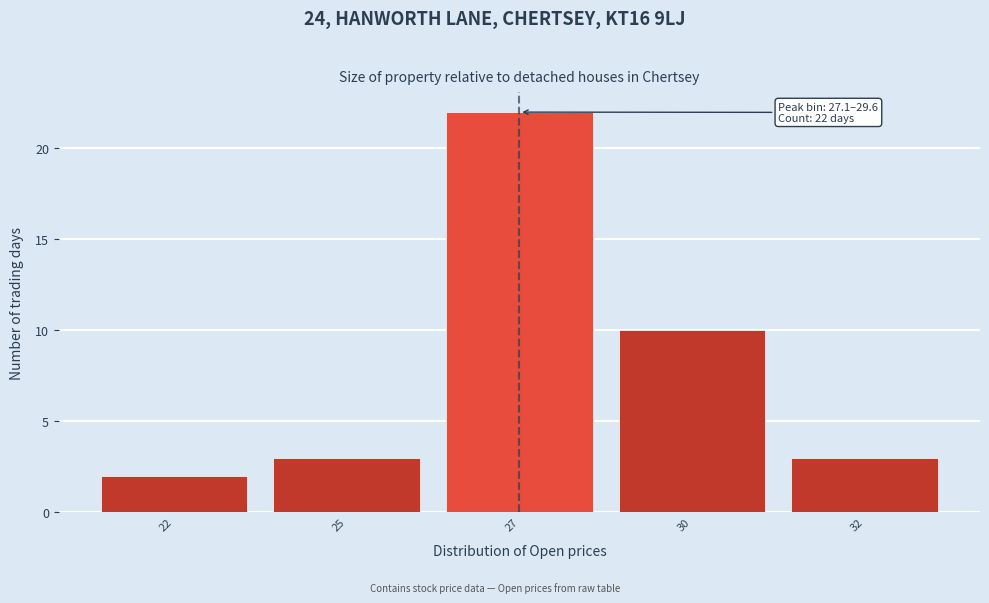

Reading right to left, what are all the values shown in this chart?

3	10	22	3	2